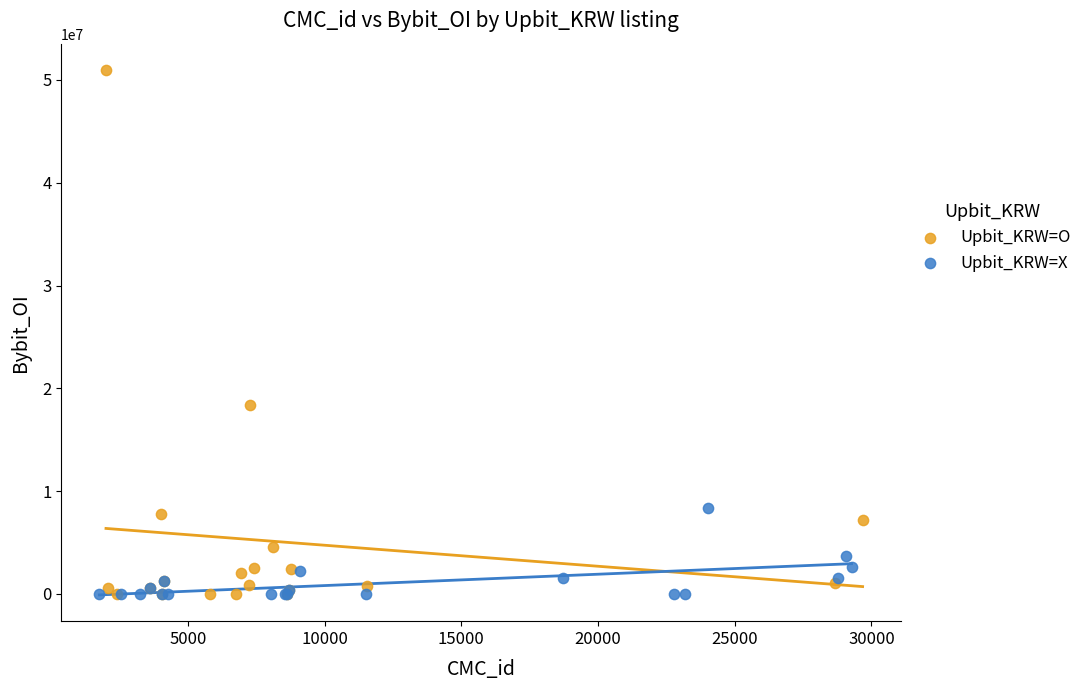

Which series reaches the maximum Y coordinate?

Upbit_KRW=O